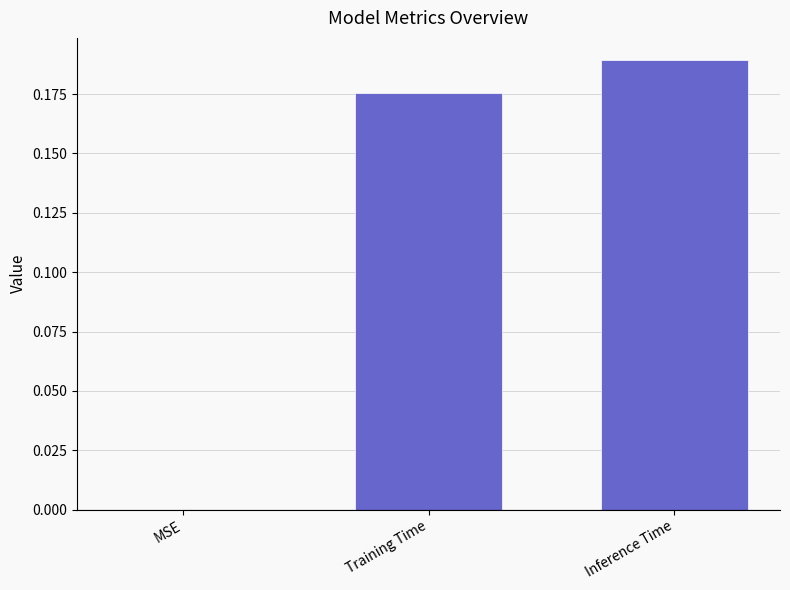

The chart shows a value of 0.3 at Inference Time. True or false?

False